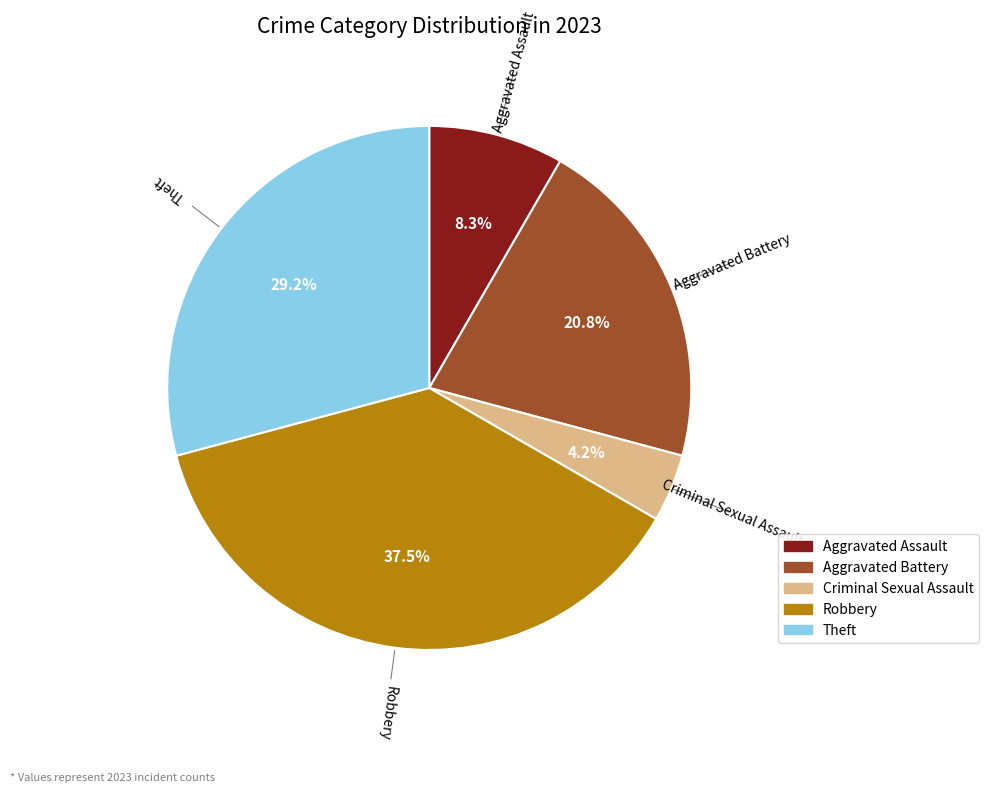

To the nearest percent, what is the average slice percentage?

20%